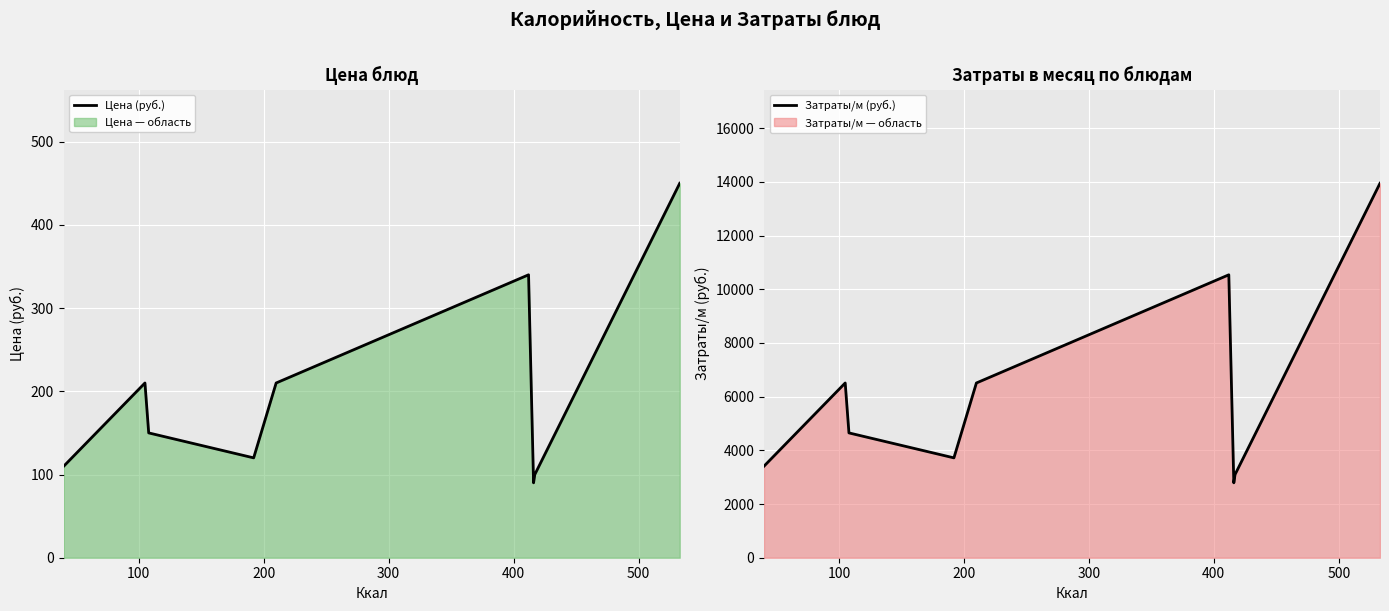

What is the highest value of the Цена (руб.) series?

450